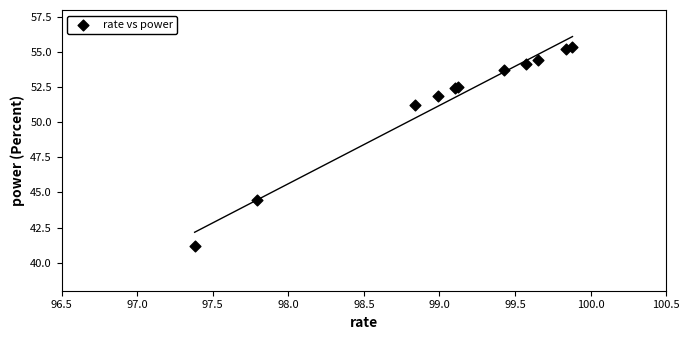

What Y value in the scatter plot is closest to 48?

51.2